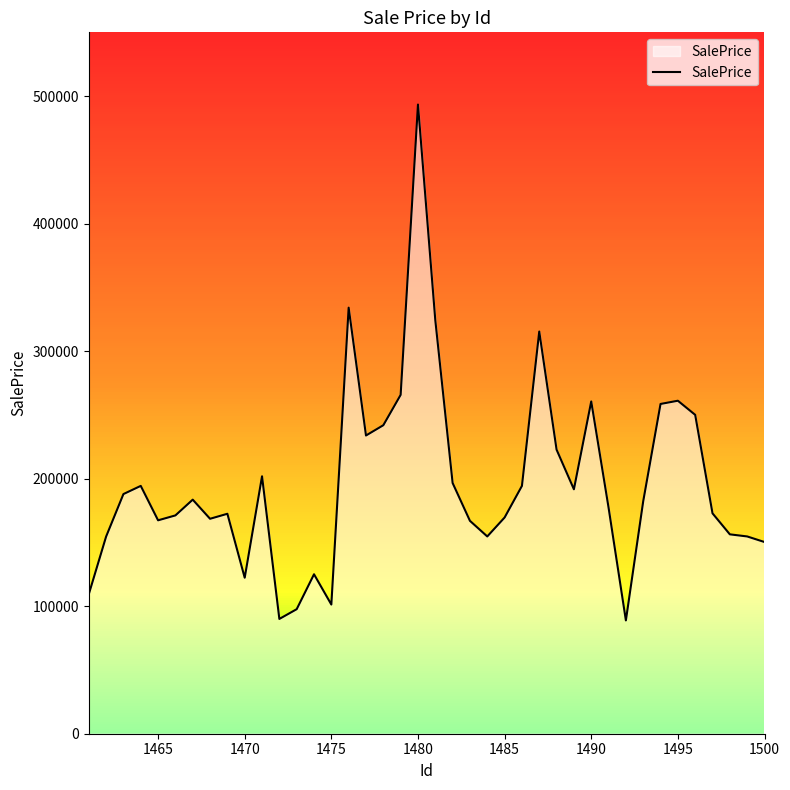

What is the smallest value displayed?

88854.5